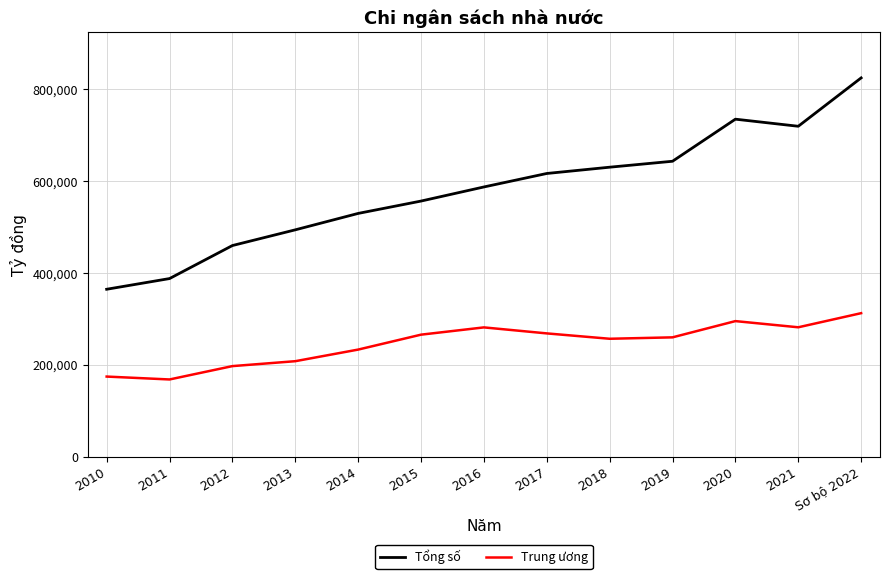

Between 2019 and Sơ bộ 2022, which series saw the biggest shift?

Tổng số